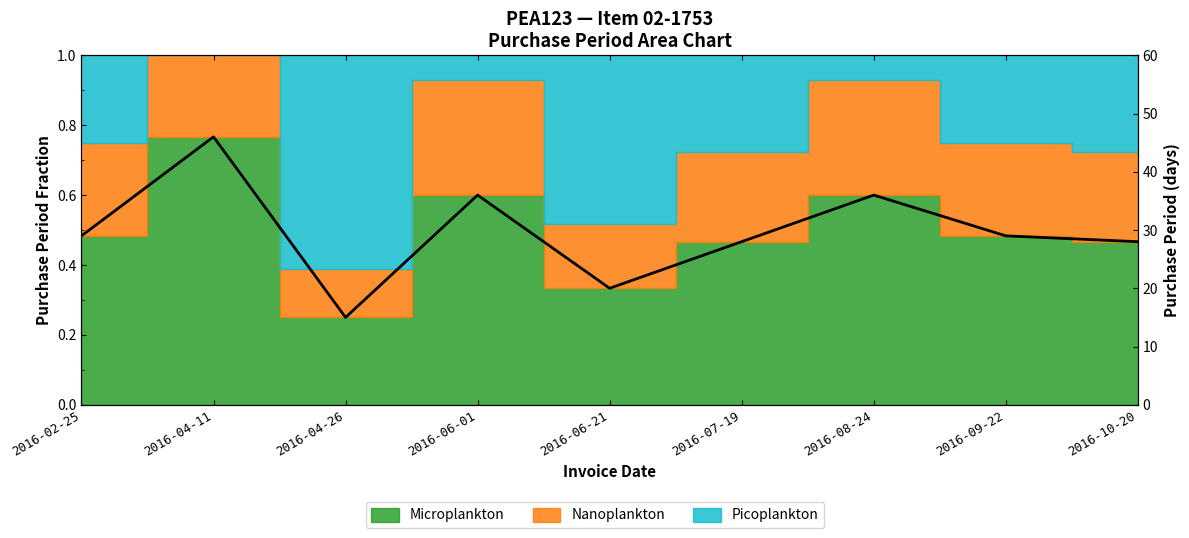

Count the number of categories in the chart.

9